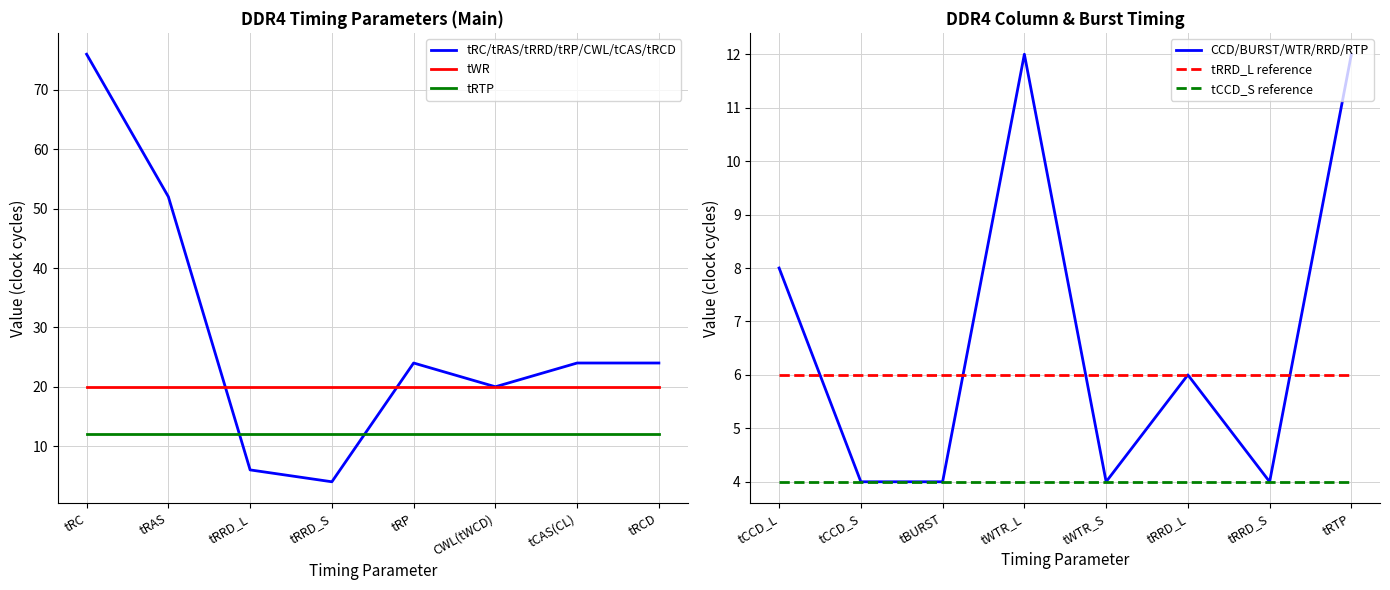

Reading right to left, transcribe all the data shown in this chart.

tRC/tRAS/tRRD/tRP/CWL/tCAS/tRCD: 24	24	20	24	4	6	52	76
tWR: 20	20	20	20	20	20	20	20
tRTP: 12	12	12	12	12	12	12	12
CCD/BURST/WTR/RRD/RTP: 12	4	6	4	12	4	4	8
tRRD_L reference: 6	6	6	6	6	6	6	6
tCCD_S reference: 4	4	4	4	4	4	4	4